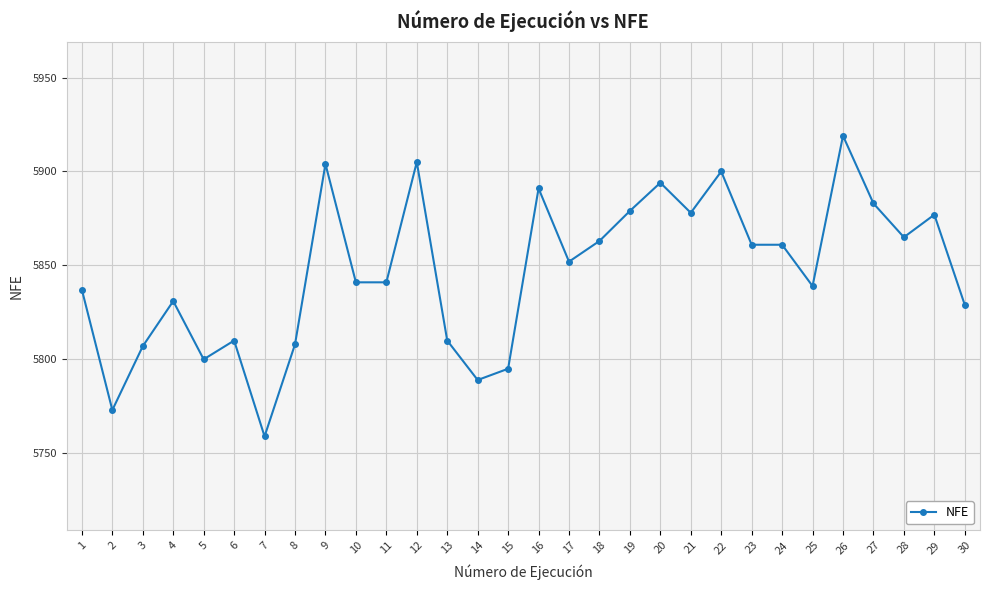

At which label does the data first exceed 5852?

9